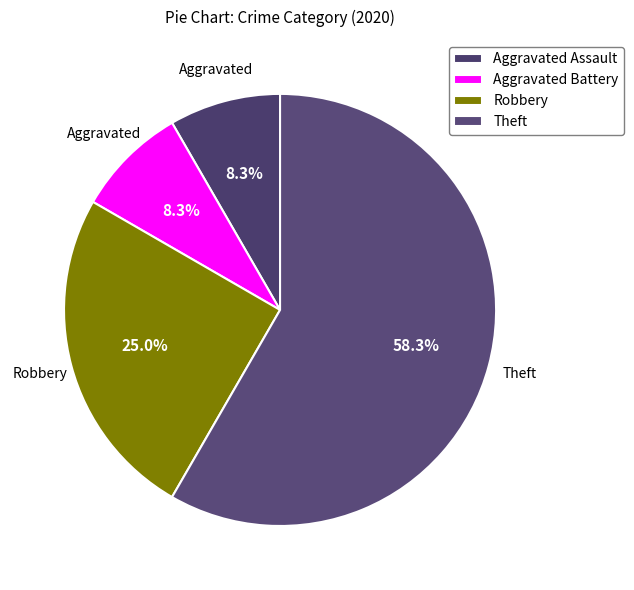

What is the majority slice?

Theft